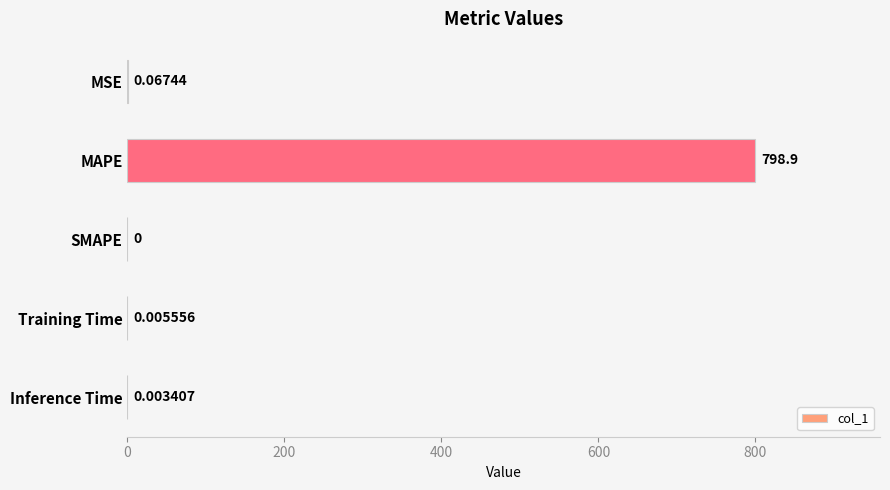

Between SMAPE and MAPE, which is larger?

MAPE